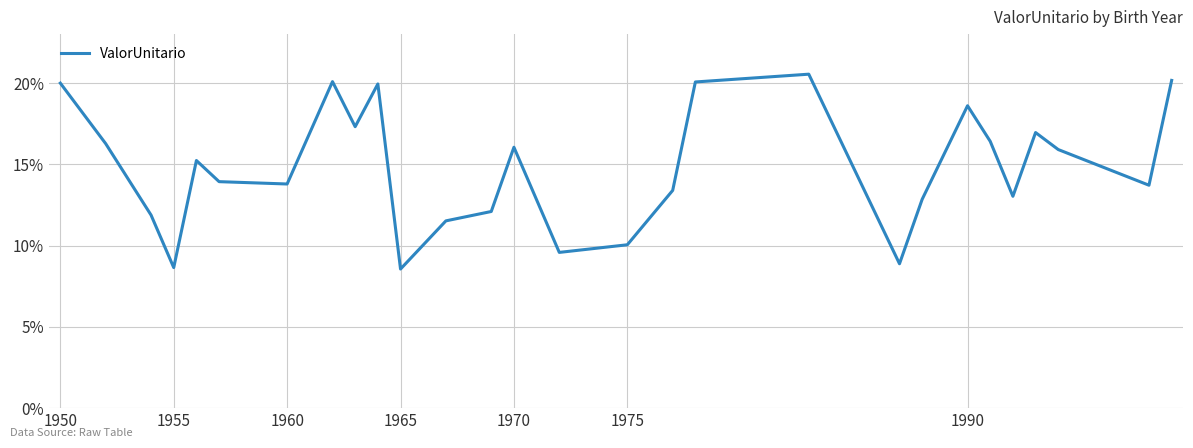

What is the smallest value displayed?

8.6